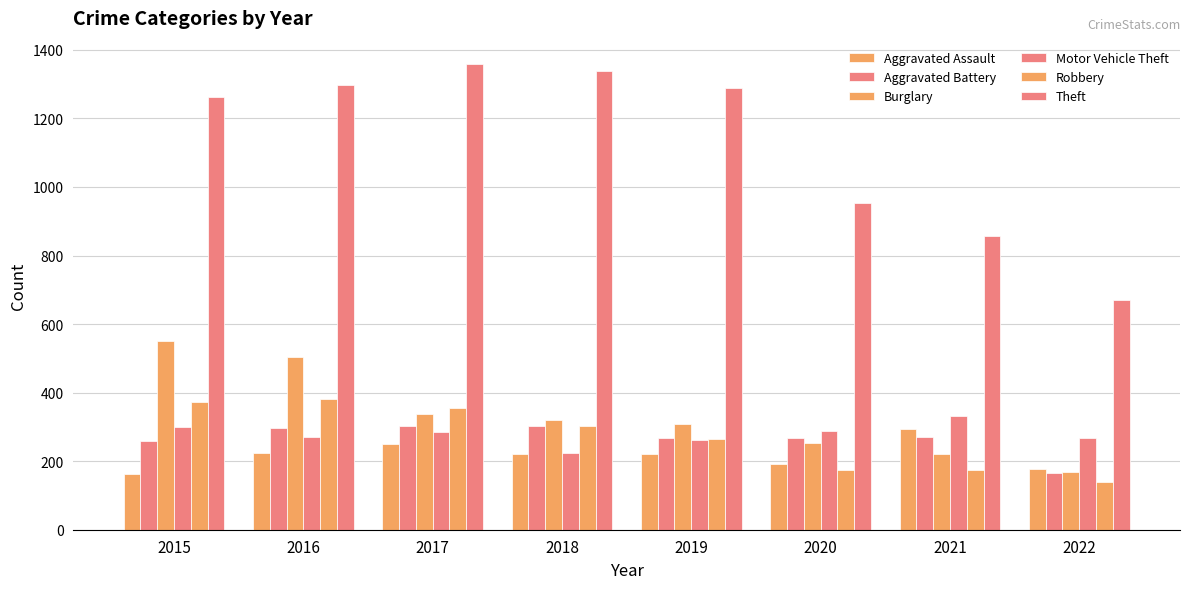

How many values in the Aggravated Assault series are below 220?

3